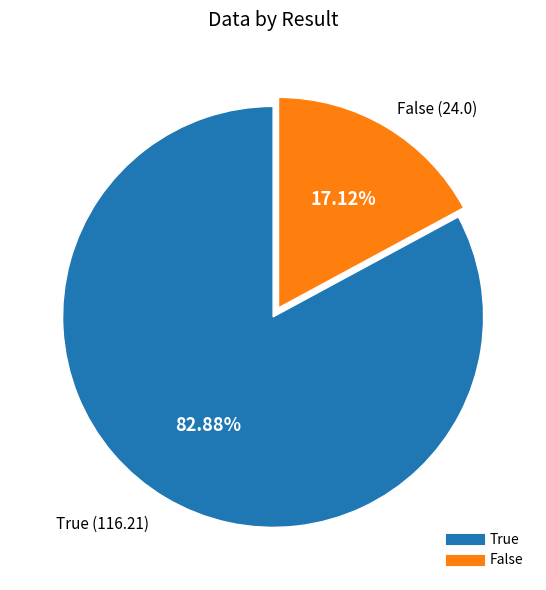

Rank the categories by value from lowest to highest.

False, True